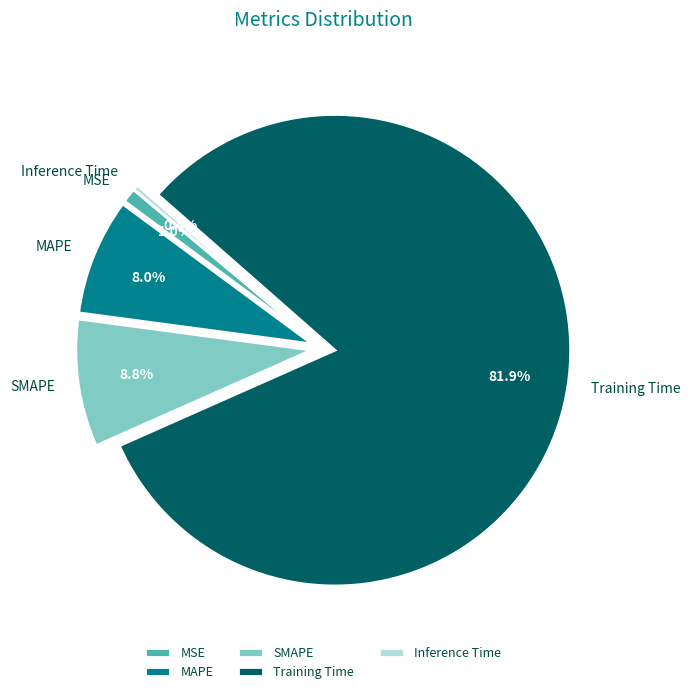

To the nearest percent, what portion does MAPE represent?

8%